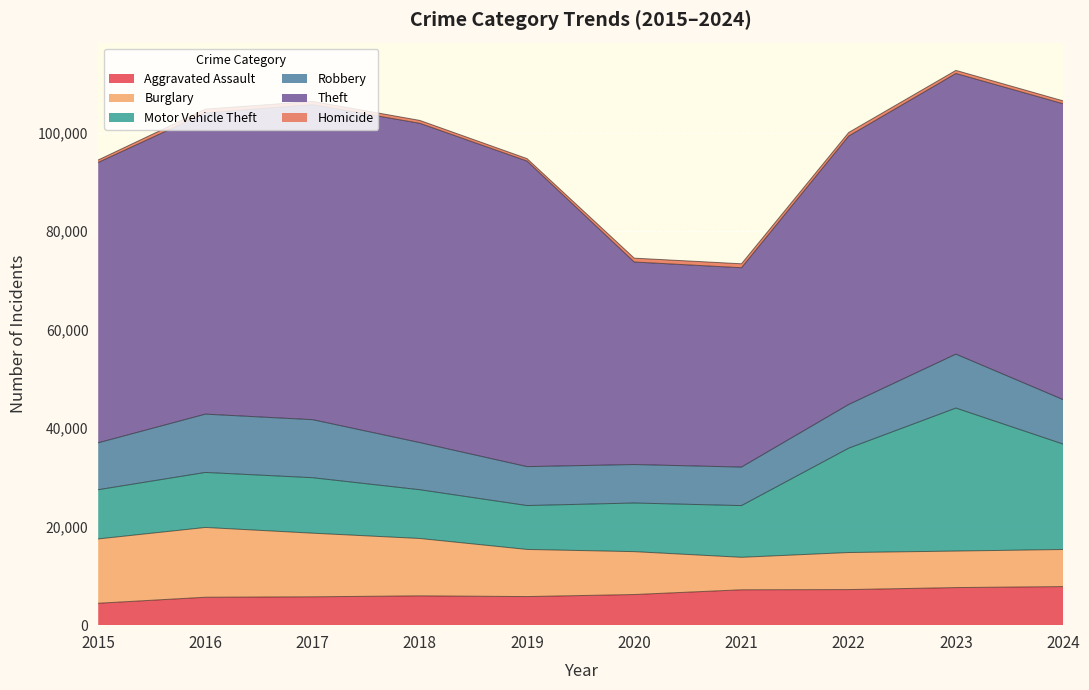

The value of Theft at 2020 is 41131. True or false?

True